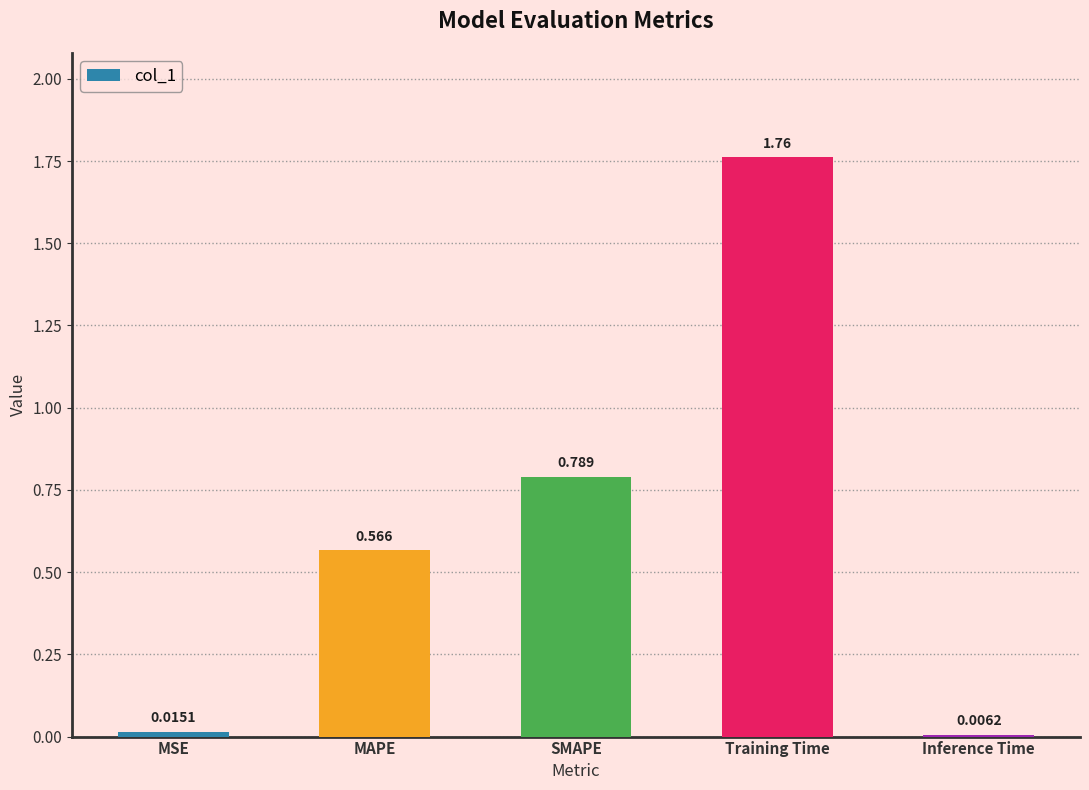

Between Training Time and SMAPE, which is larger?

Training Time